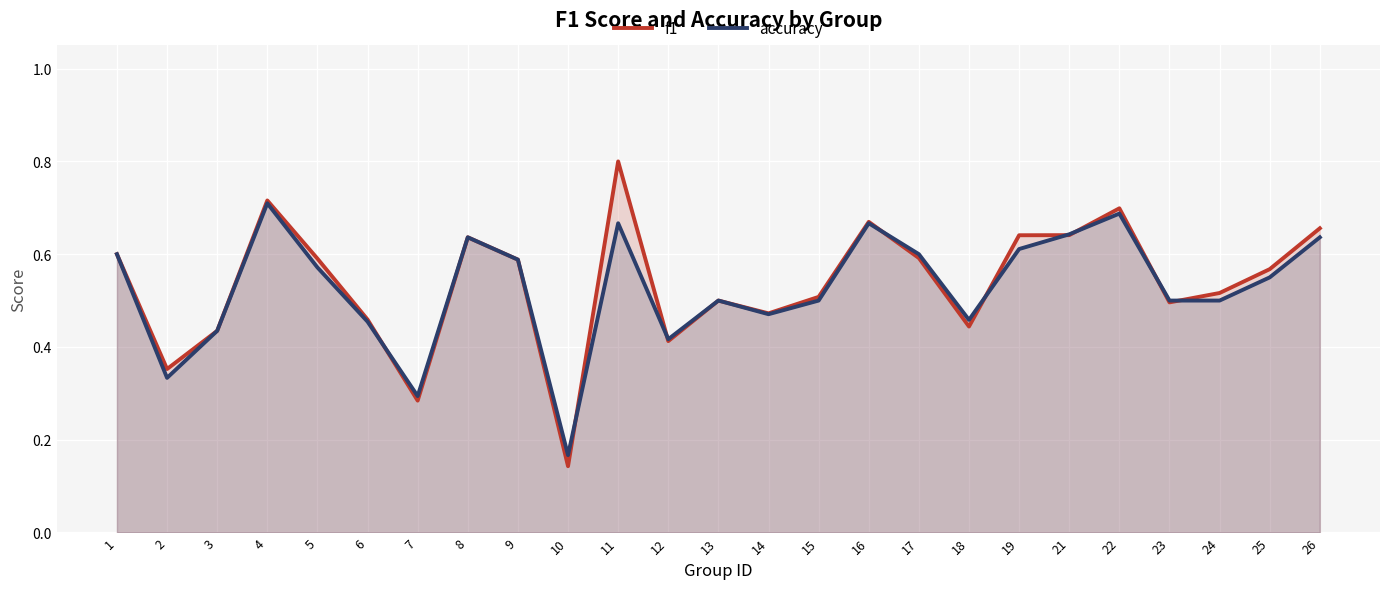

What is the minimum value for f1?

0.1